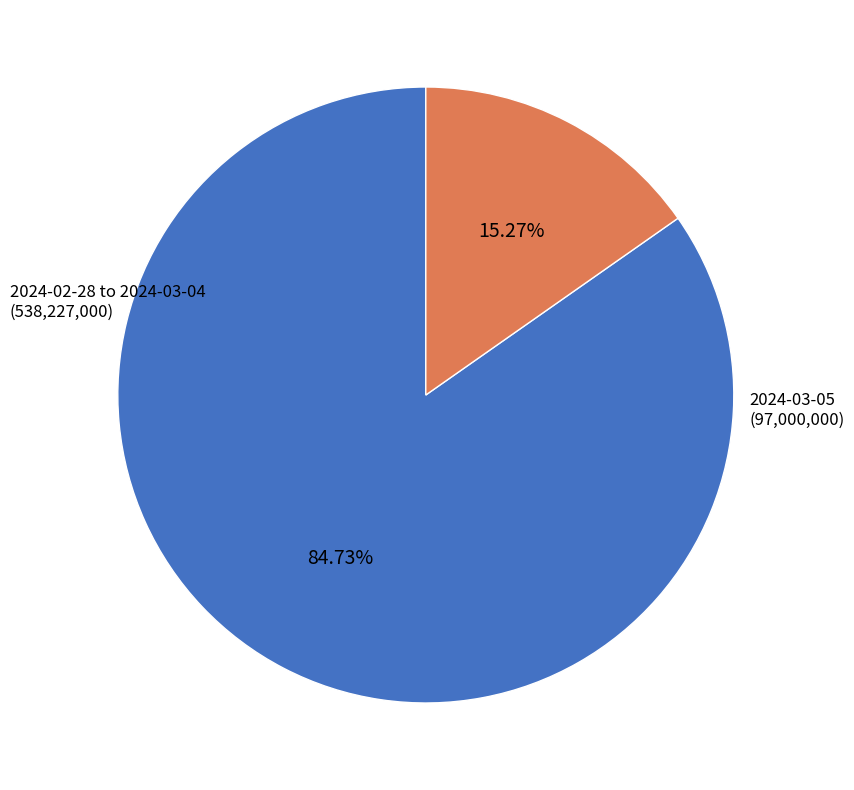

Which slice is the smallest?

2024-03-05